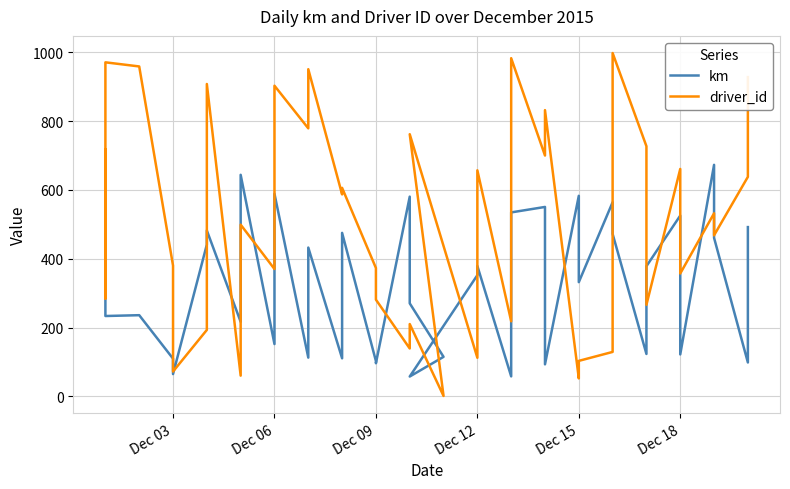

Which series has the largest range (max minus min)?

driver_id